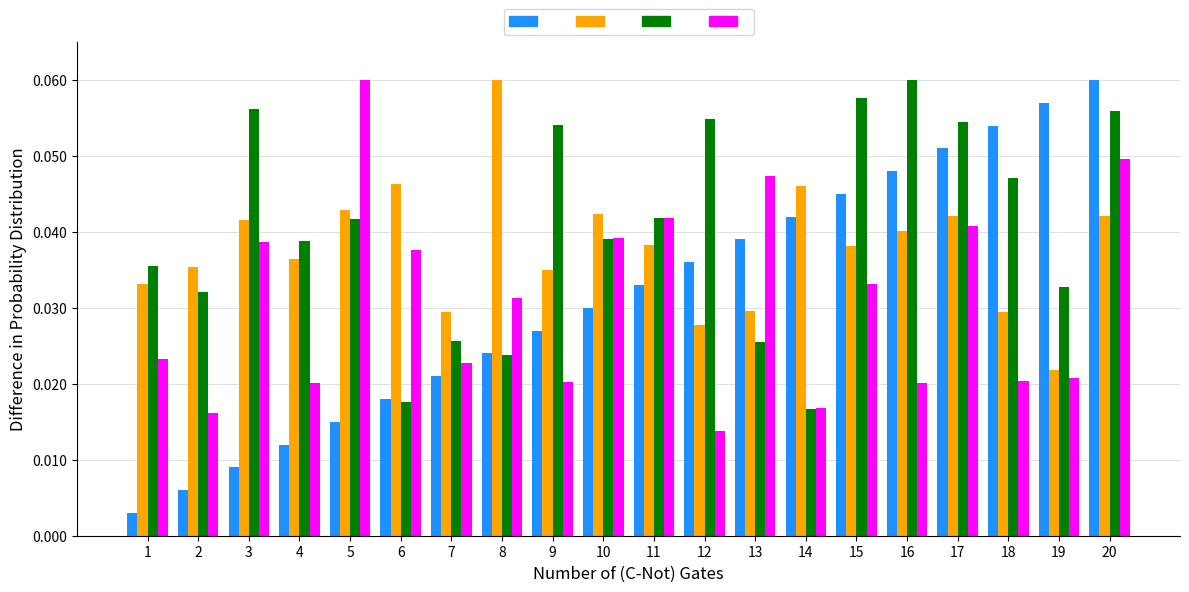

Does the chart contain any negative values?

No